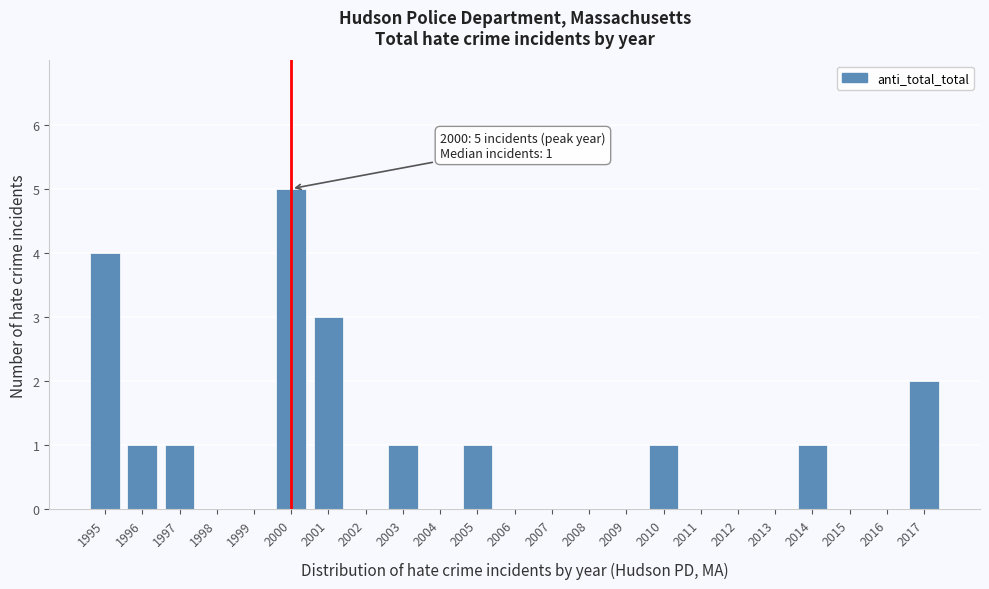

Reading left to right, extract all data points from this chart.

1995=4	1996=1	1997=1	1998=0	1999=0	2000=5	2001=3	2002=0	2003=1	2004=0	2005=1	2006=0	2007=0	2008=0	2009=0	2010=1	2011=0	2012=0	2013=0	2014=1	2015=0	2016=0	2017=2